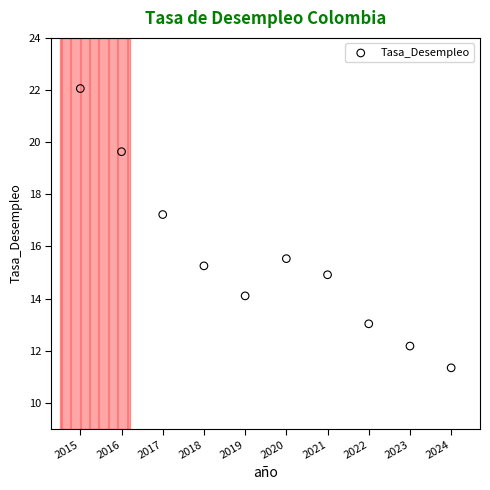

What Y value in the scatter plot is closest to 16?

15.5